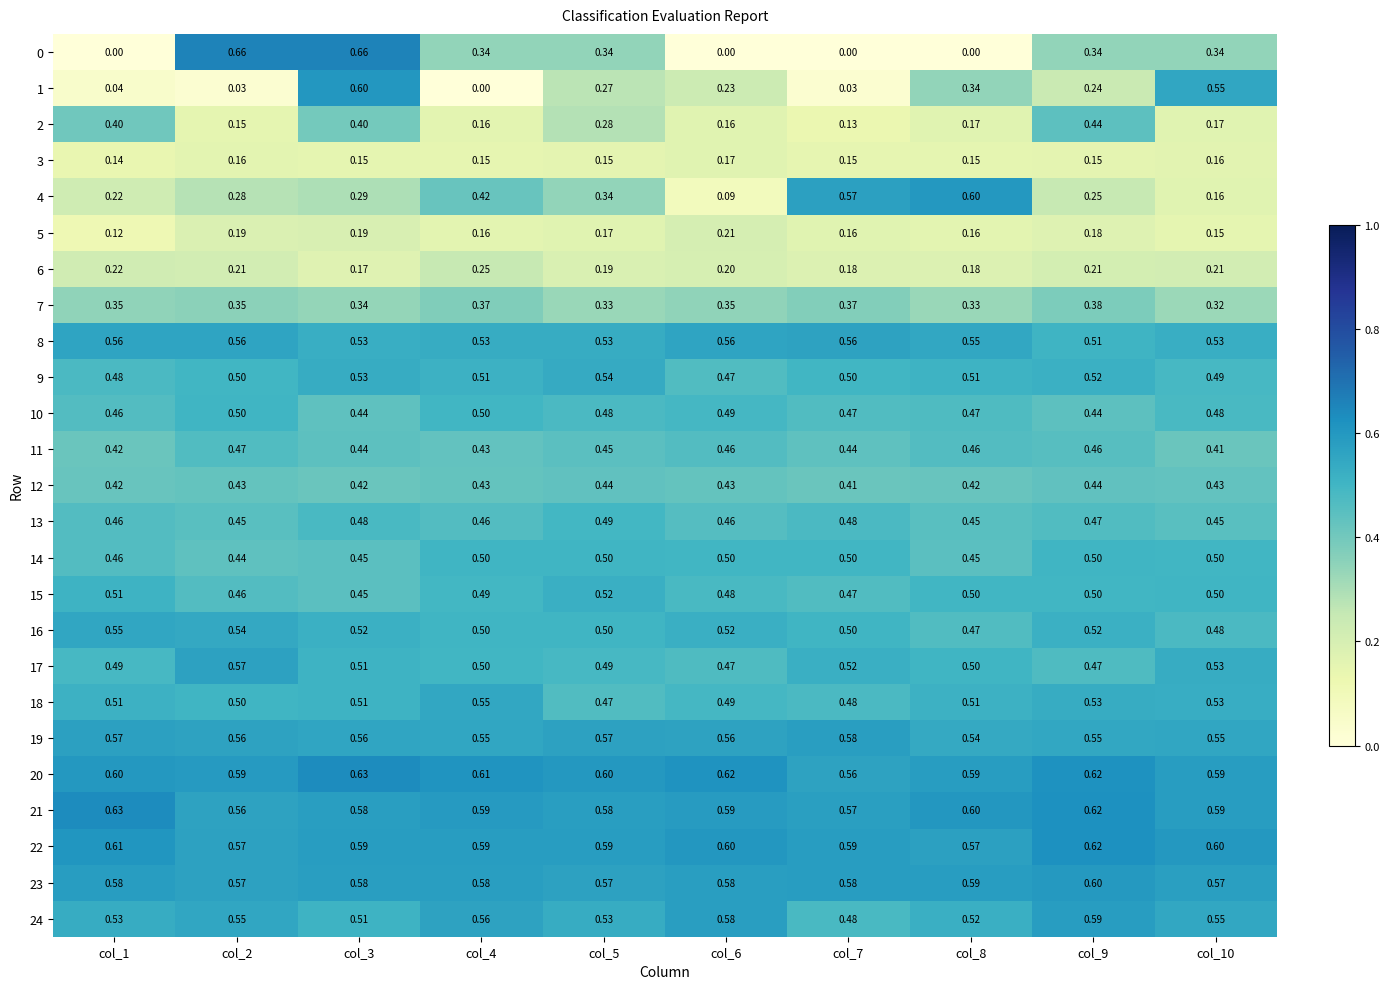

Is the value of 10 at col_2 greater than the value of 6 at col_10?

Yes